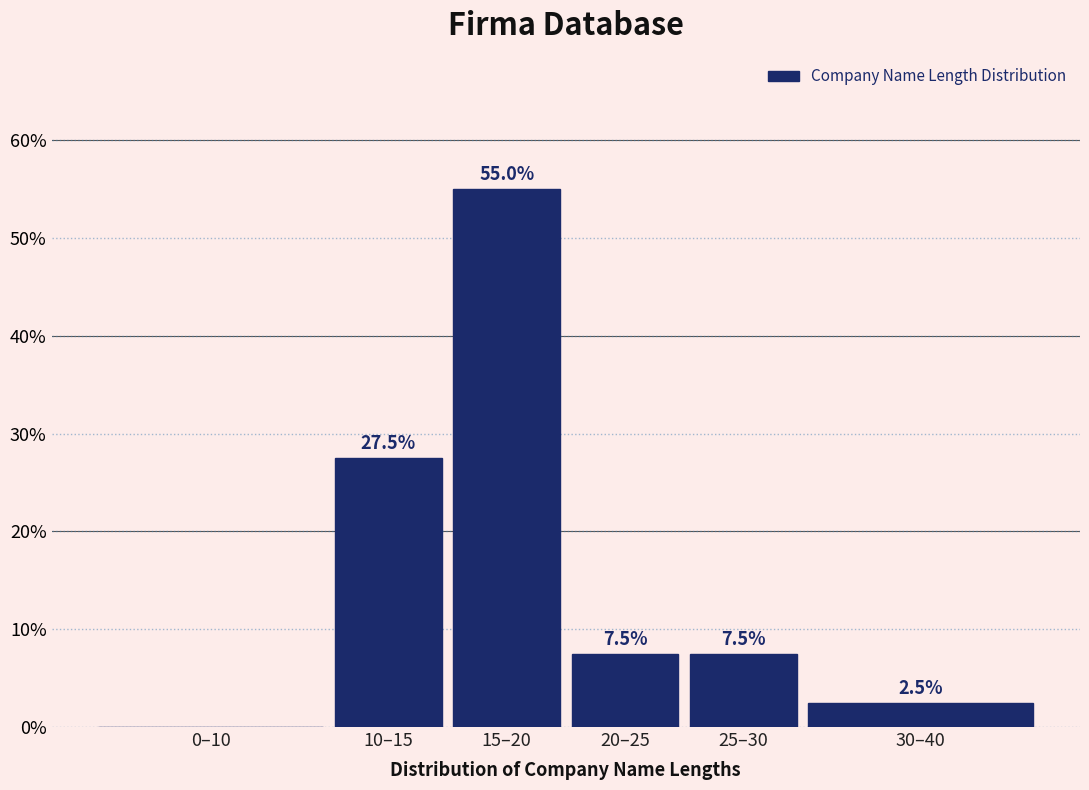

Reading right to left, list all the values displayed in this chart.

30–40=2.5	25–30=7.5	20–25=7.5	15–20=55.0	10–15=27.5	0–10=0.0